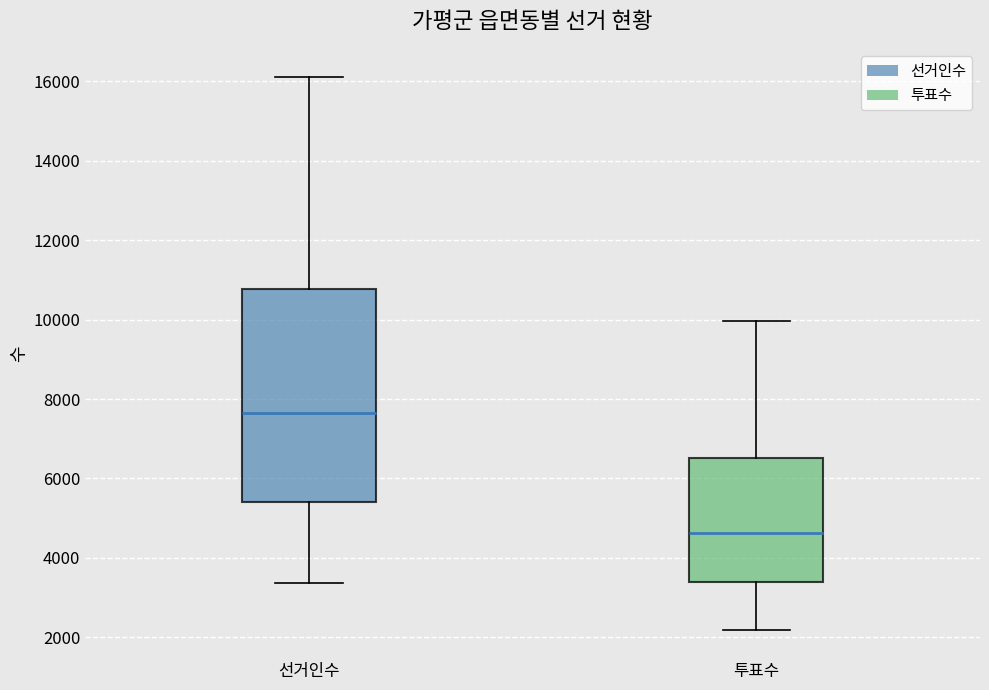

Reading left to right, transcribe this box plot: for each box, give where its median line is, the range the box spans, and where its two whiskers end, as read against the y-axis. The values are not printed on the chart, so give them approximately, as read against the axis.

선거인수: median 7600, box 5400 to 10800, whiskers 3400 to 16200
투표수: median 4600, box 3400 to 6600, whiskers 2200 to 10000